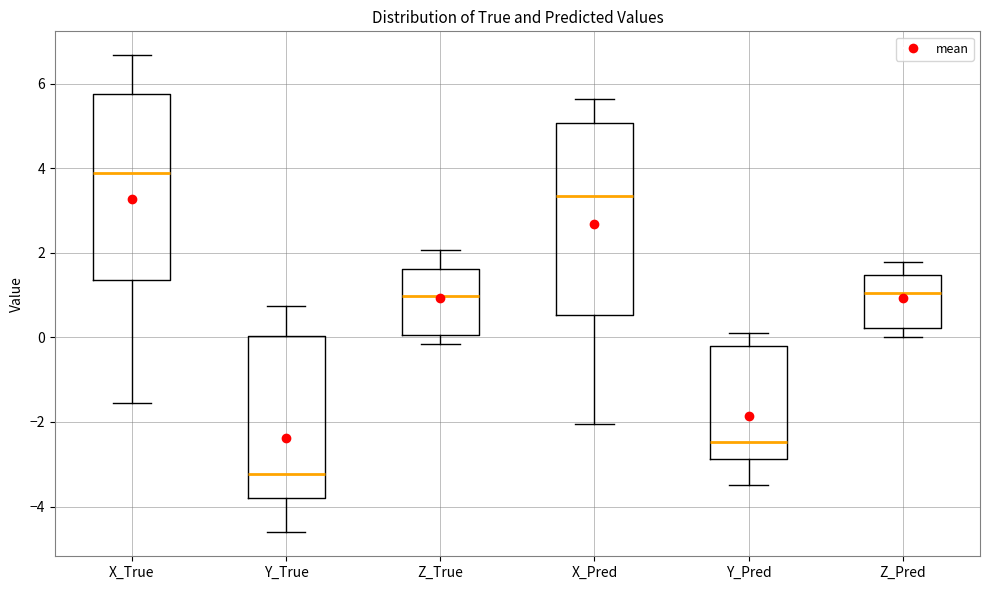

Which box's median line is the highest?

X_True